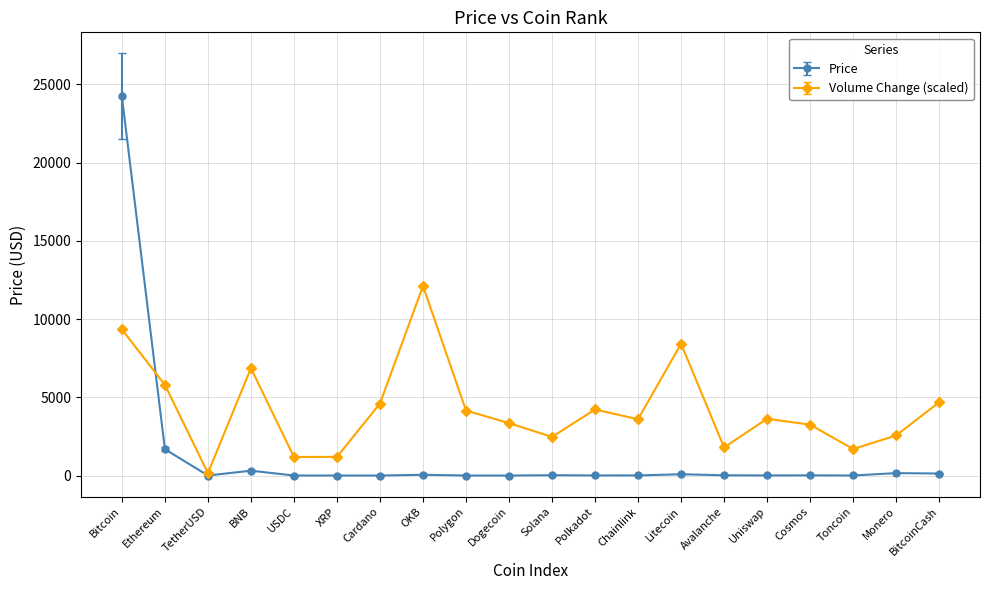

The value of Volume Change (scaled) at Bitcoin is 13649.9. True or false?

False